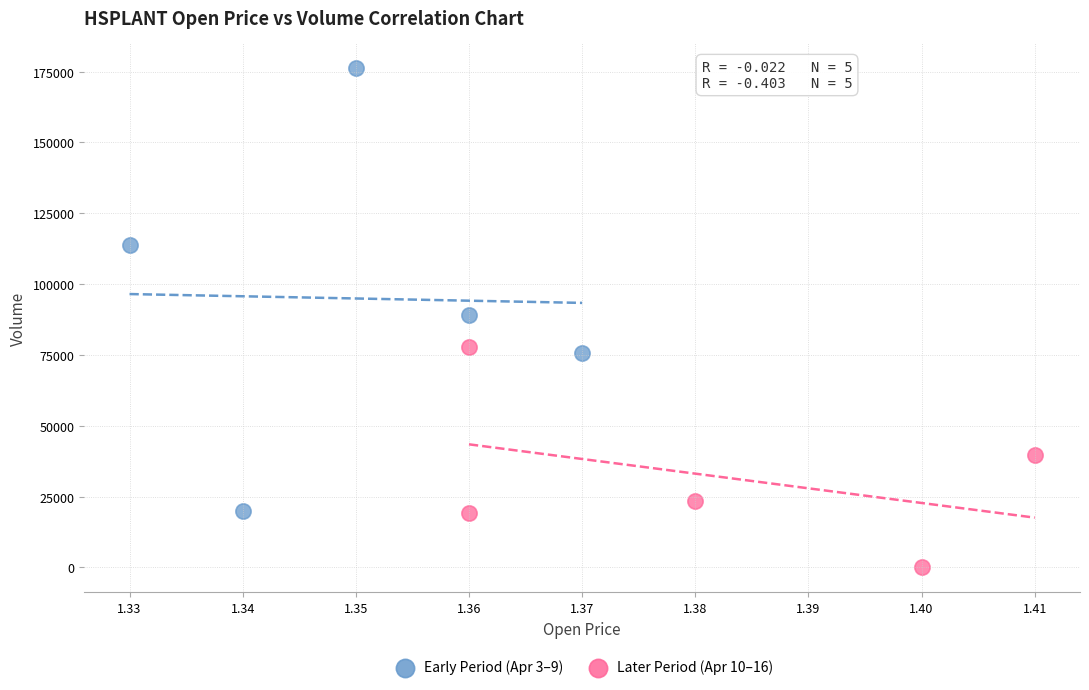

Which series has the largest Y range (max minus min)?

Early Period (Apr 3–9)